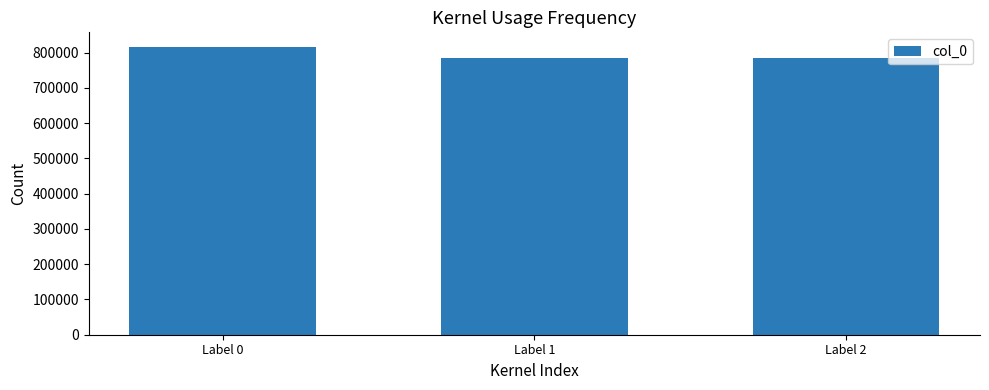

Between Label 2 and Label 0, which is larger?

Label 0